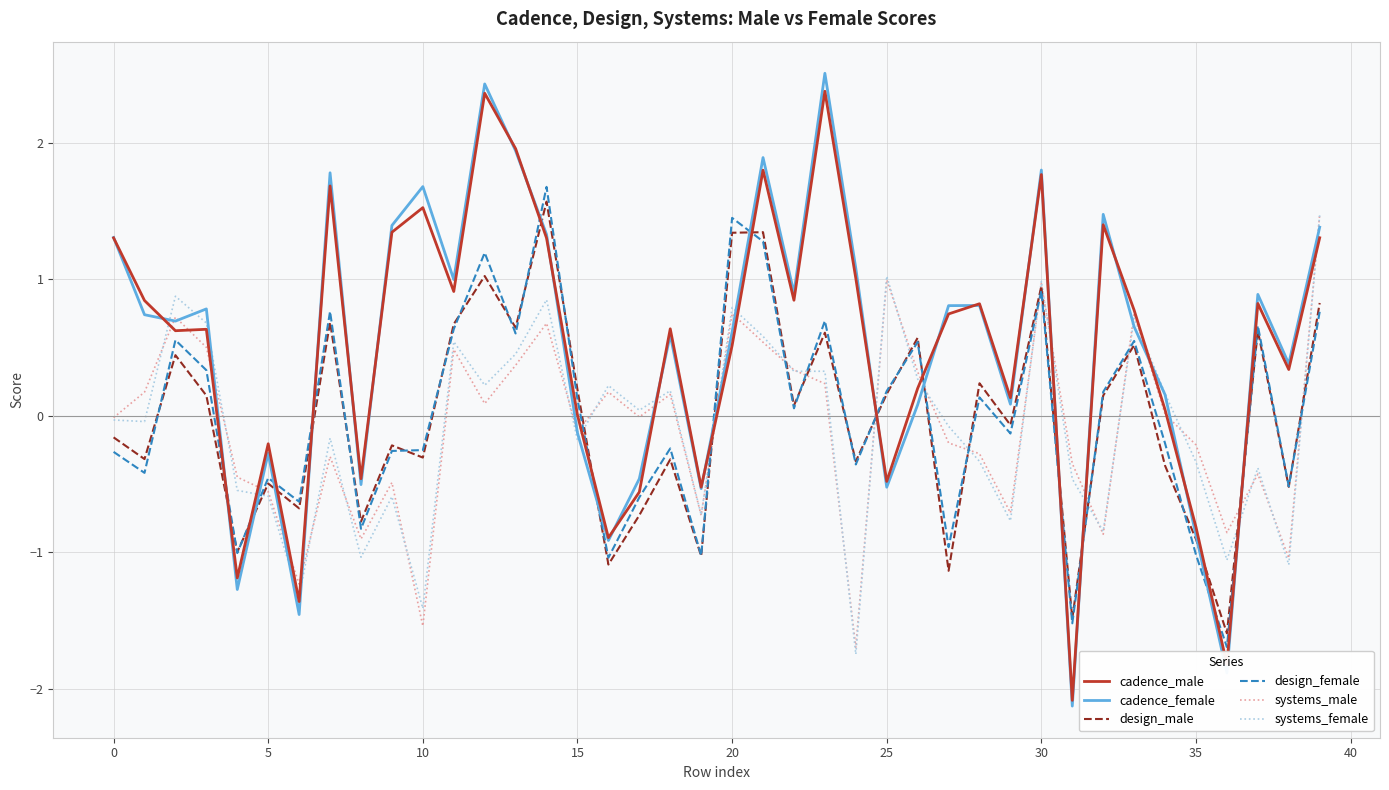

Which series has the widest spread of values?

cadence_female